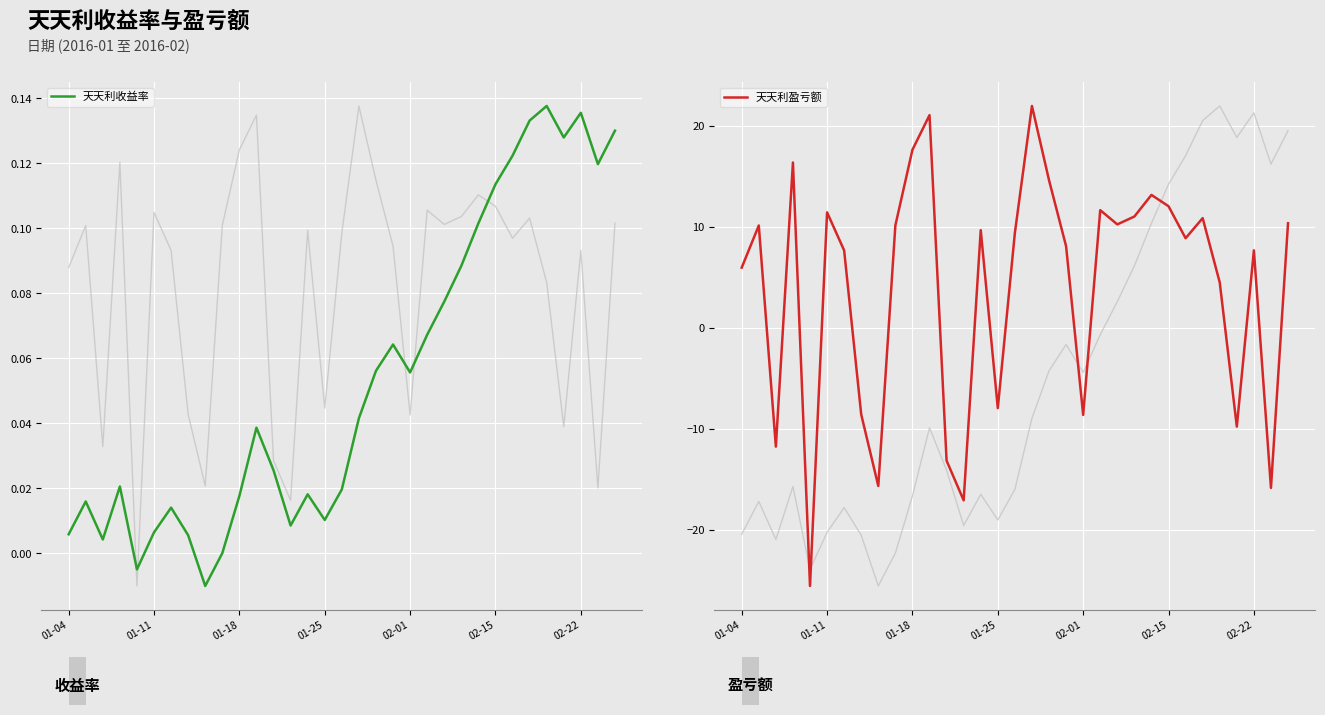

What is the average value of the 天天利收益率 series?

0.1